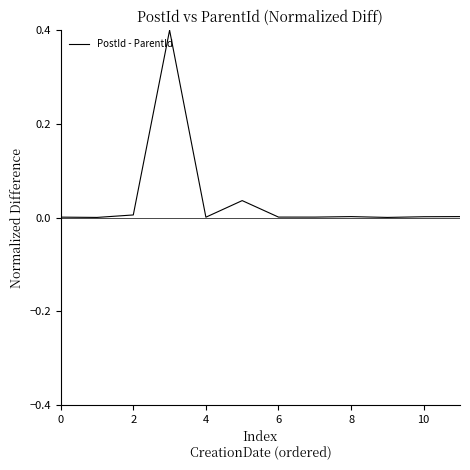

What is the maximum value shown in the chart?

0.4